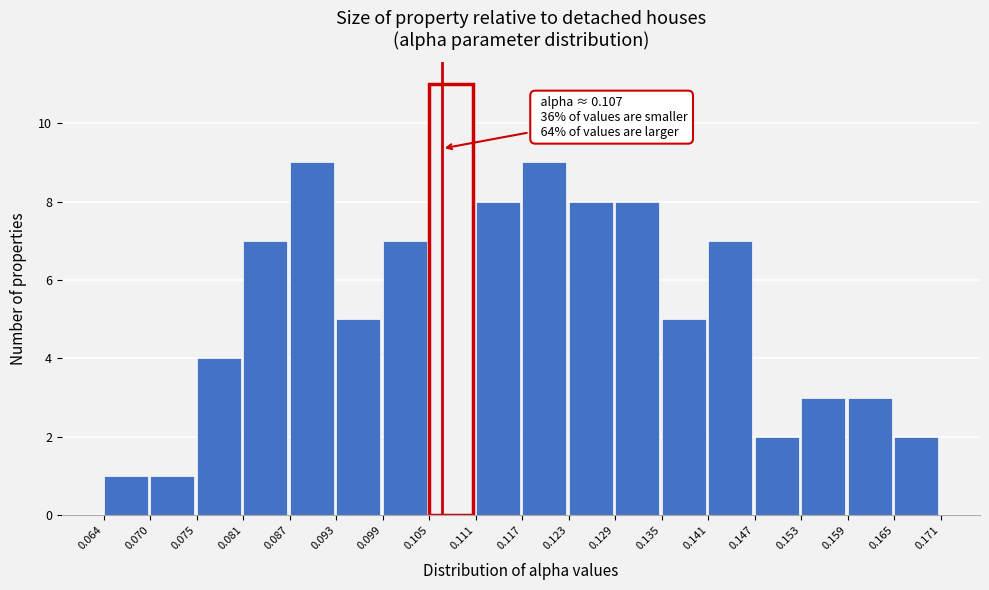

Over which range of the x-axis is the bar tallest?

0.105 to 0.111